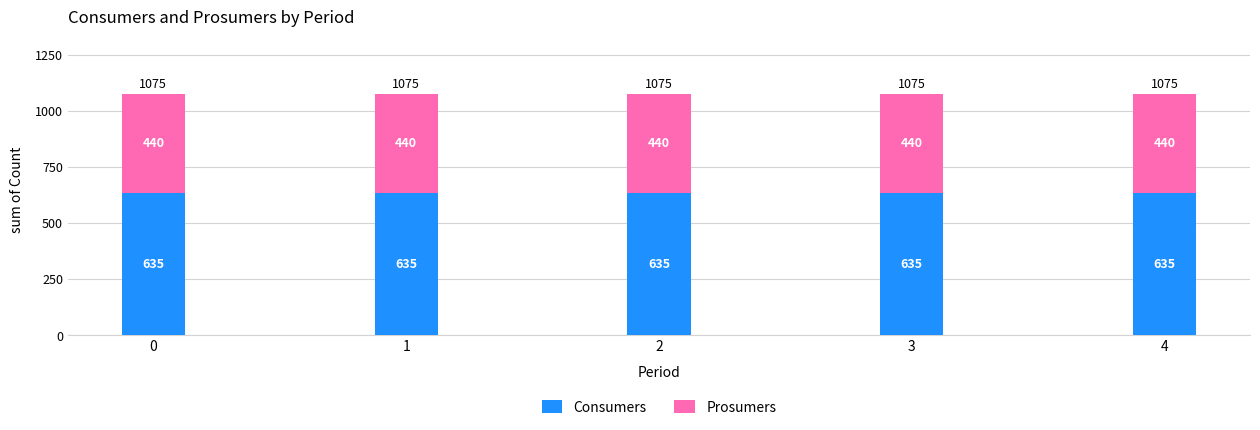

What is the total value across all series at 2?

1075